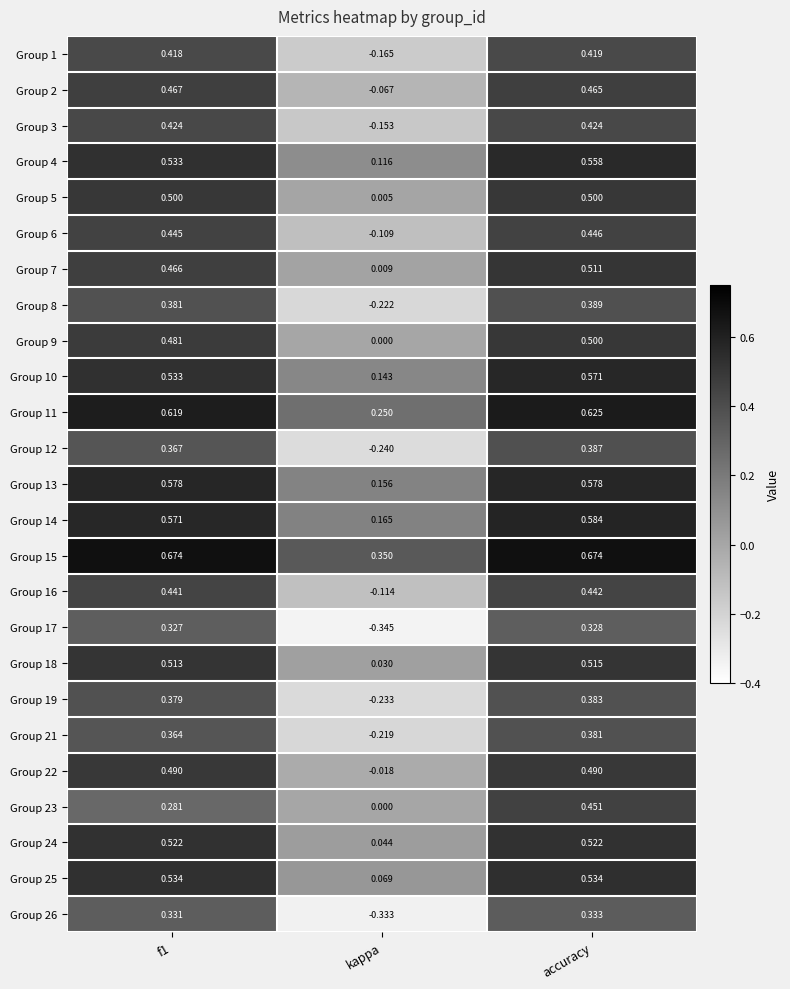

Where is Group 1 nearest to the value 0?

kappa